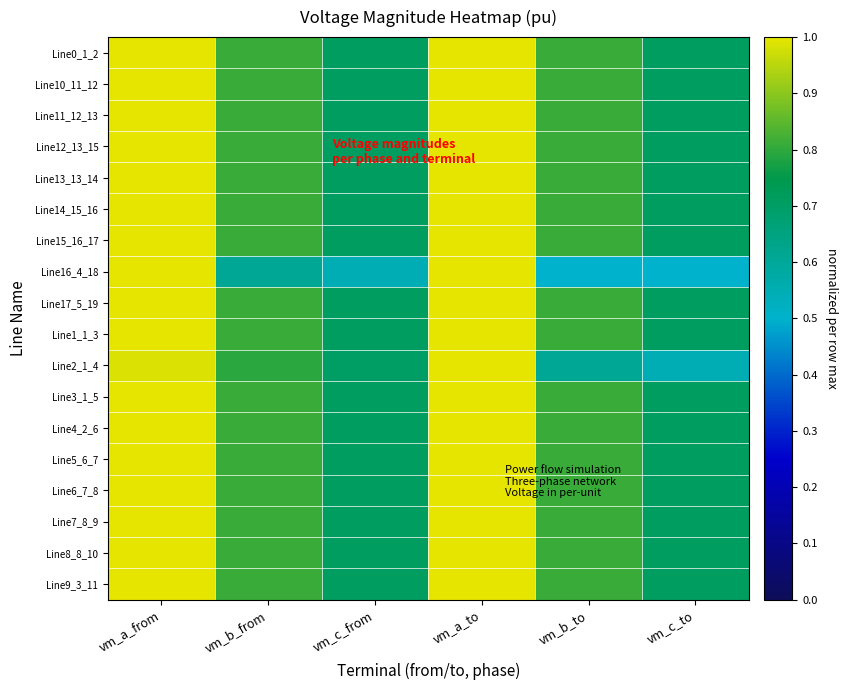

Reading left to right, extract all data points from this chart.

Line0_1_2: vm_a_from=1.0	vm_b_from=0.8	vm_c_from=0.7	vm_a_to=1.0	vm_b_to=0.8	vm_c_to=0.7
Line10_11_12: vm_a_from=1.0	vm_b_from=0.8	vm_c_from=0.7	vm_a_to=1.0	vm_b_to=0.8	vm_c_to=0.7
Line11_12_13: vm_a_from=1.0	vm_b_from=0.8	vm_c_from=0.7	vm_a_to=1.0	vm_b_to=0.8	vm_c_to=0.7
Line12_13_15: vm_a_from=1.0	vm_b_from=0.8	vm_c_from=0.7	vm_a_to=1.0	vm_b_to=0.8	vm_c_to=0.7
Line13_13_14: vm_a_from=1.0	vm_b_from=0.8	vm_c_from=0.7	vm_a_to=1.0	vm_b_to=0.8	vm_c_to=0.7
Line14_15_16: vm_a_from=1.0	vm_b_from=0.8	vm_c_from=0.7	vm_a_to=1.0	vm_b_to=0.8	vm_c_to=0.7
Line15_16_17: vm_a_from=1.0	vm_b_from=0.8	vm_c_from=0.7	vm_a_to=1.0	vm_b_to=0.8	vm_c_to=0.7
Line16_4_18: vm_a_from=1.0	vm_b_from=0.6	vm_c_from=0.5	vm_a_to=1.0	vm_b_to=0.5	vm_c_to=0.5
Line17_5_19: vm_a_from=1.0	vm_b_from=0.8	vm_c_from=0.7	vm_a_to=1.0	vm_b_to=0.8	vm_c_to=0.7
Line1_1_3: vm_a_from=1.0	vm_b_from=0.8	vm_c_from=0.7	vm_a_to=1.0	vm_b_to=0.8	vm_c_to=0.7
Line2_1_4: vm_a_from=1.0	vm_b_from=0.8	vm_c_from=0.7	vm_a_to=1.0	vm_b_to=0.6	vm_c_to=0.5
Line3_1_5: vm_a_from=1.0	vm_b_from=0.8	vm_c_from=0.7	vm_a_to=1.0	vm_b_to=0.8	vm_c_to=0.7
Line4_2_6: vm_a_from=1.0	vm_b_from=0.8	vm_c_from=0.7	vm_a_to=1.0	vm_b_to=0.8	vm_c_to=0.7
Line5_6_7: vm_a_from=1.0	vm_b_from=0.8	vm_c_from=0.7	vm_a_to=1.0	vm_b_to=0.8	vm_c_to=0.7
Line6_7_8: vm_a_from=1.0	vm_b_from=0.8	vm_c_from=0.7	vm_a_to=1.0	vm_b_to=0.8	vm_c_to=0.7
Line7_8_9: vm_a_from=1.0	vm_b_from=0.8	vm_c_from=0.7	vm_a_to=1.0	vm_b_to=0.8	vm_c_to=0.7
Line8_8_10: vm_a_from=1.0	vm_b_from=0.8	vm_c_from=0.7	vm_a_to=1.0	vm_b_to=0.8	vm_c_to=0.7
Line9_3_11: vm_a_from=1.0	vm_b_from=0.8	vm_c_from=0.7	vm_a_to=1.0	vm_b_to=0.8	vm_c_to=0.7